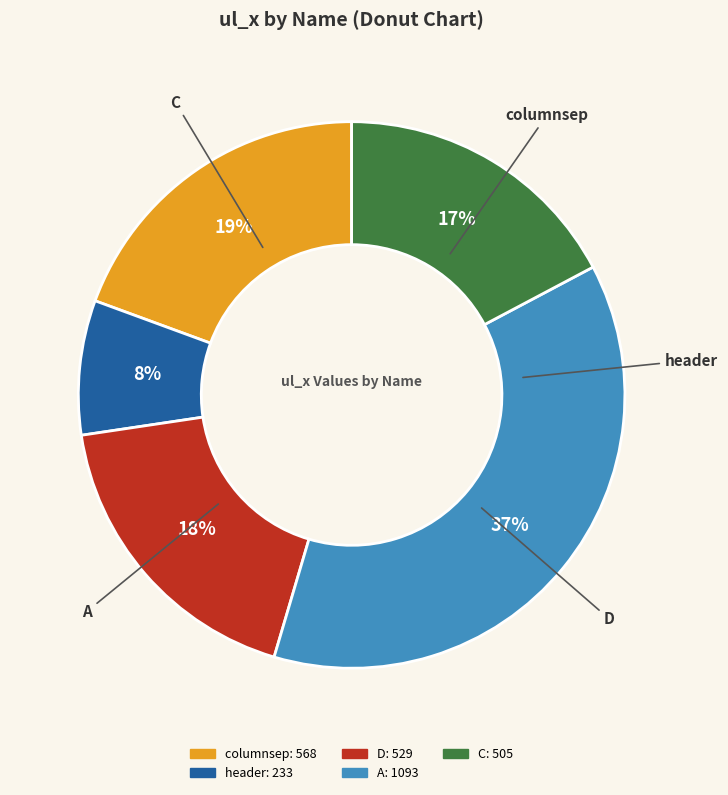

Combined, do columnsep and C account for over 50%?

No